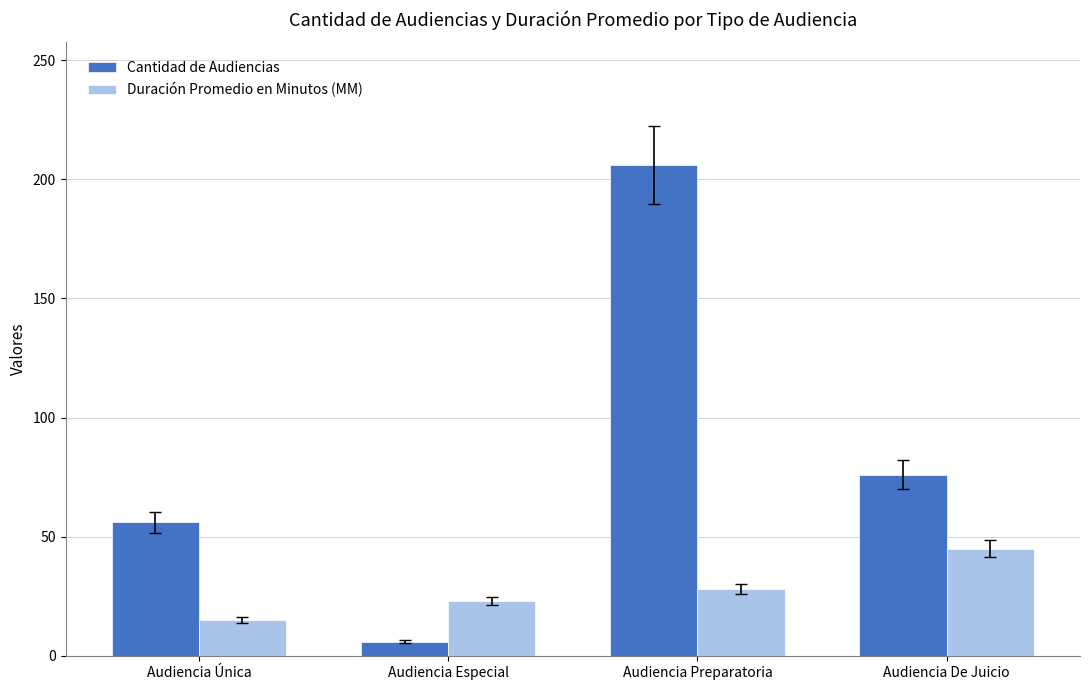

What is the sum of all Duración Promedio en Minutos (MM) values?

111